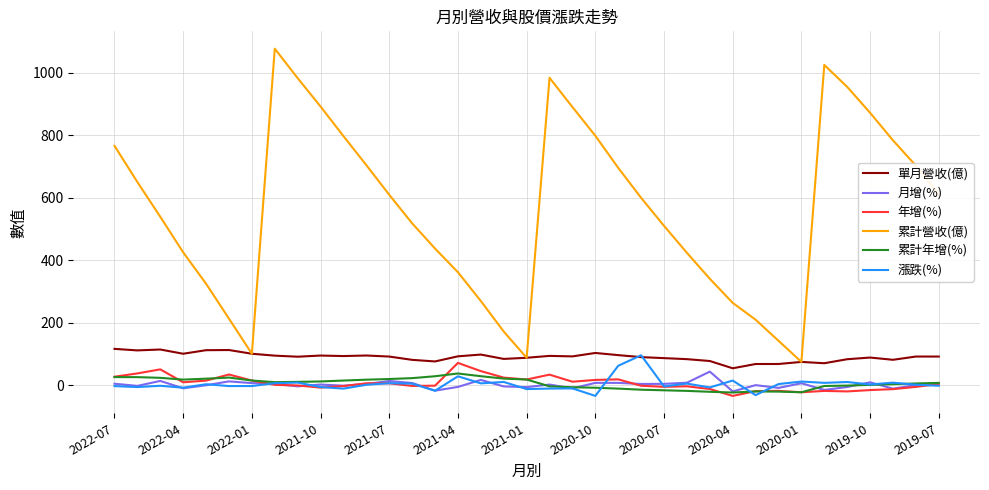

What is the maximum value shown in the chart?

1077.0